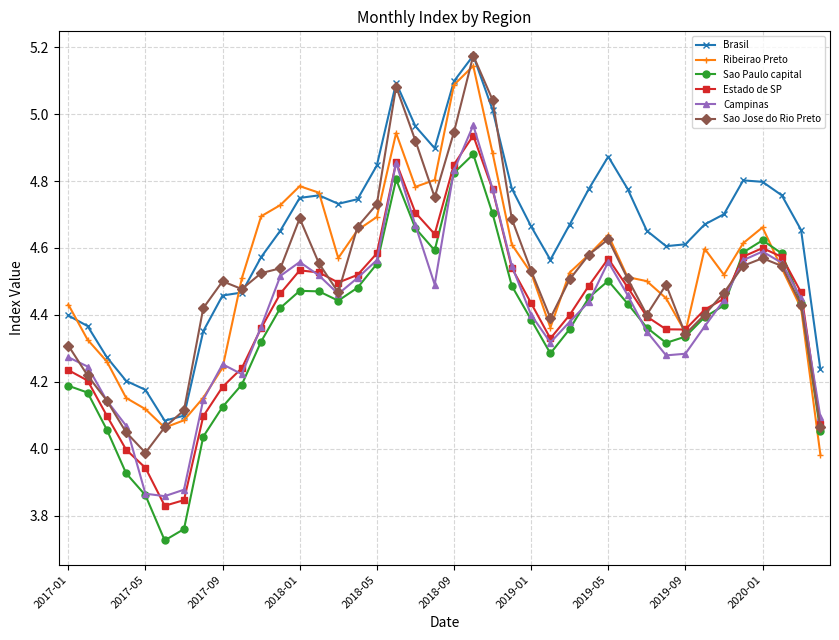

Is this an area chart (filled region under the line)?

No